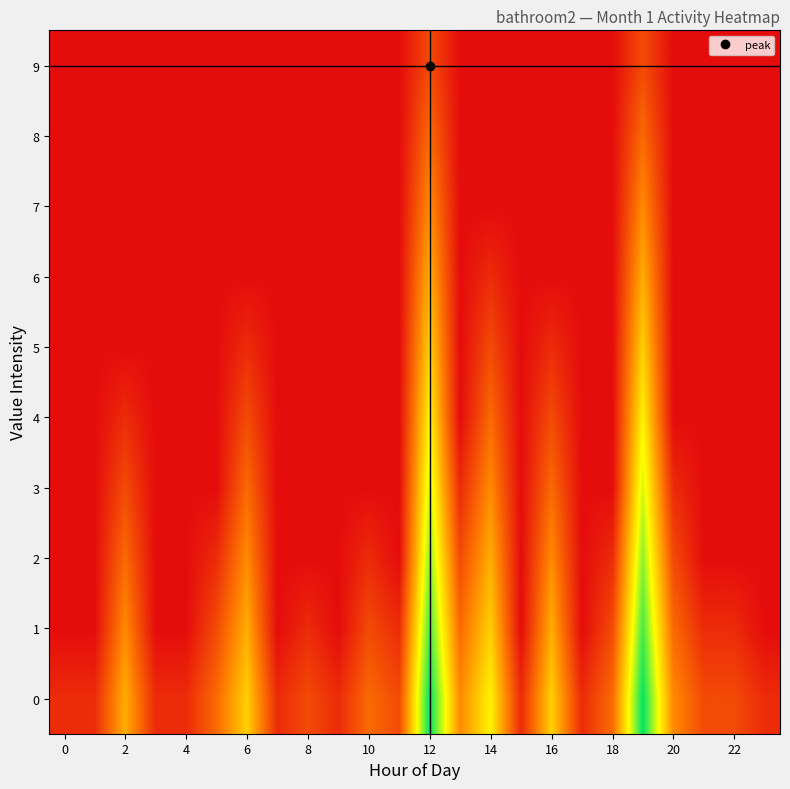

At which category is the sum across all series the highest?

12